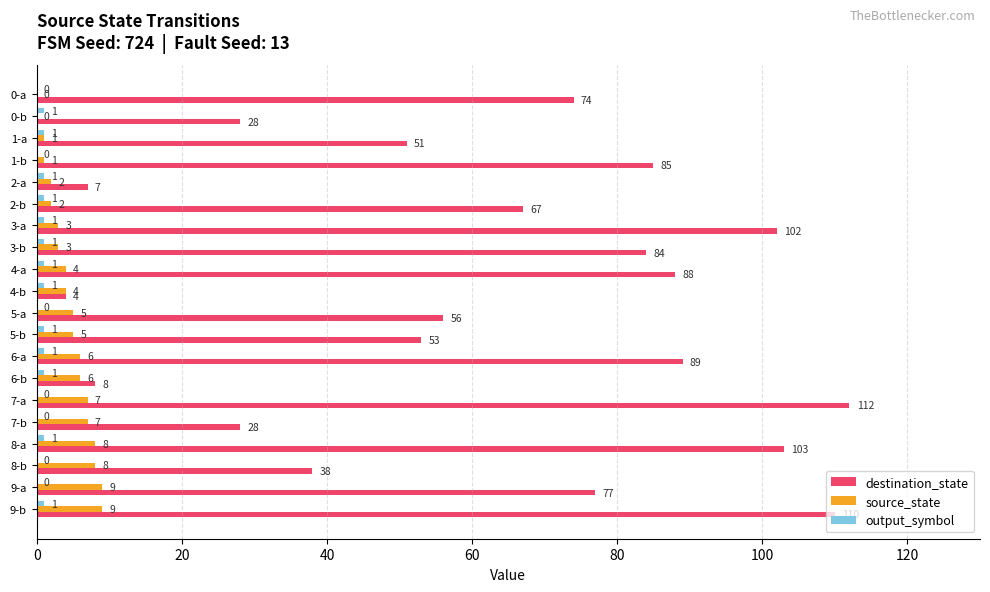

Which series has the largest total across all categories?

destination_state